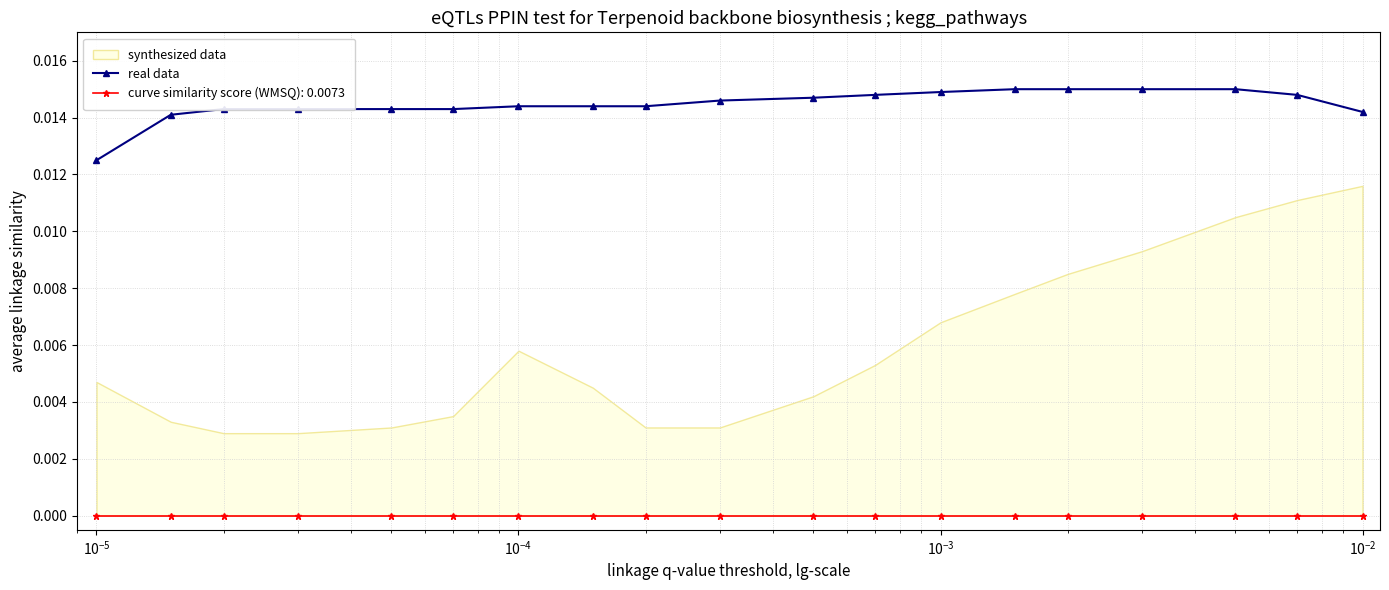

Count the real data values in the range 0 to 1.

19